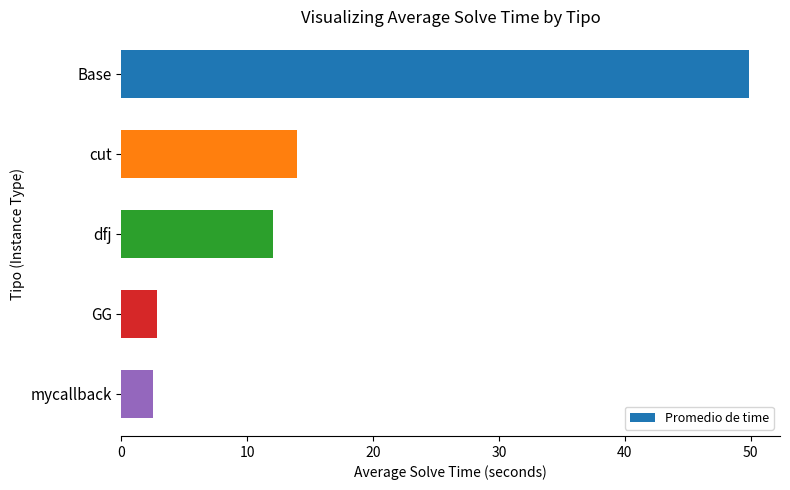

True or false: the data shows 78.2 at Base.

False